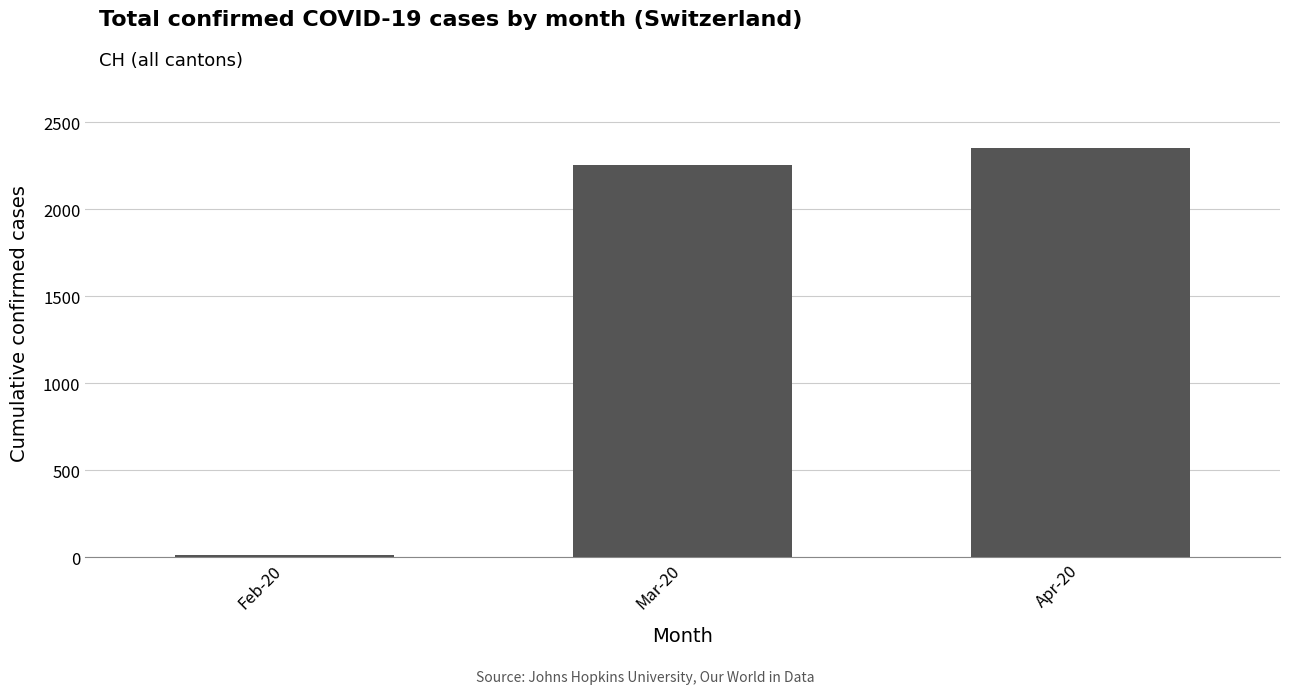

Is it true that the value at Mar-20 is 2251?

True